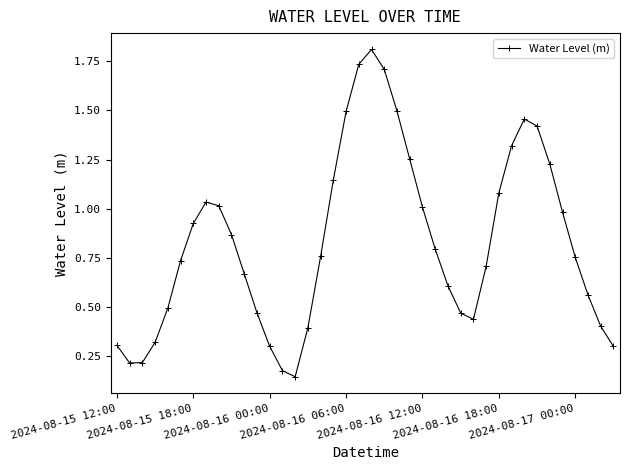

What is the difference between the second highest and minimum values?

1.6